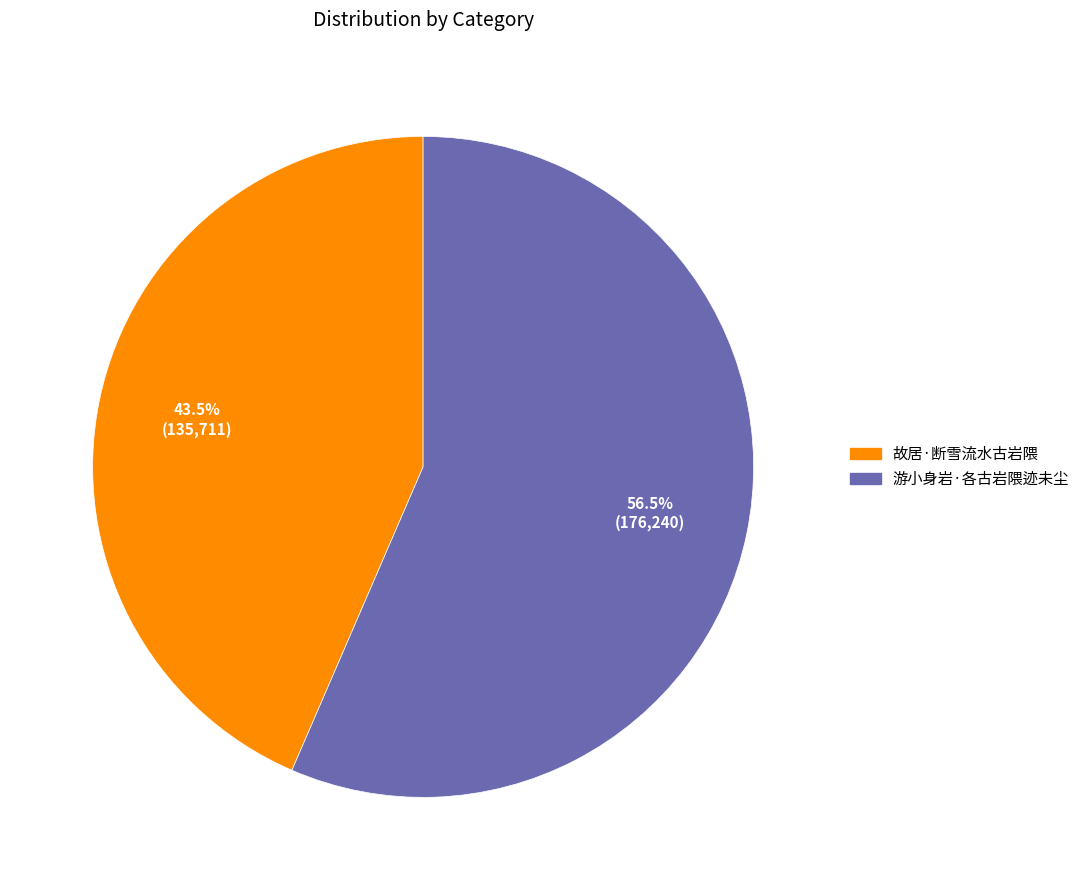

Count the number of slices in the pie.

2